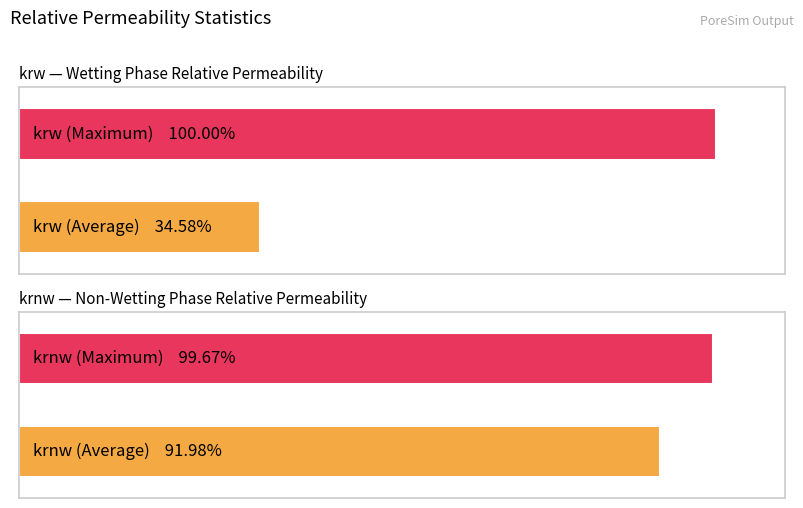

How many series are shown in this chart?

2